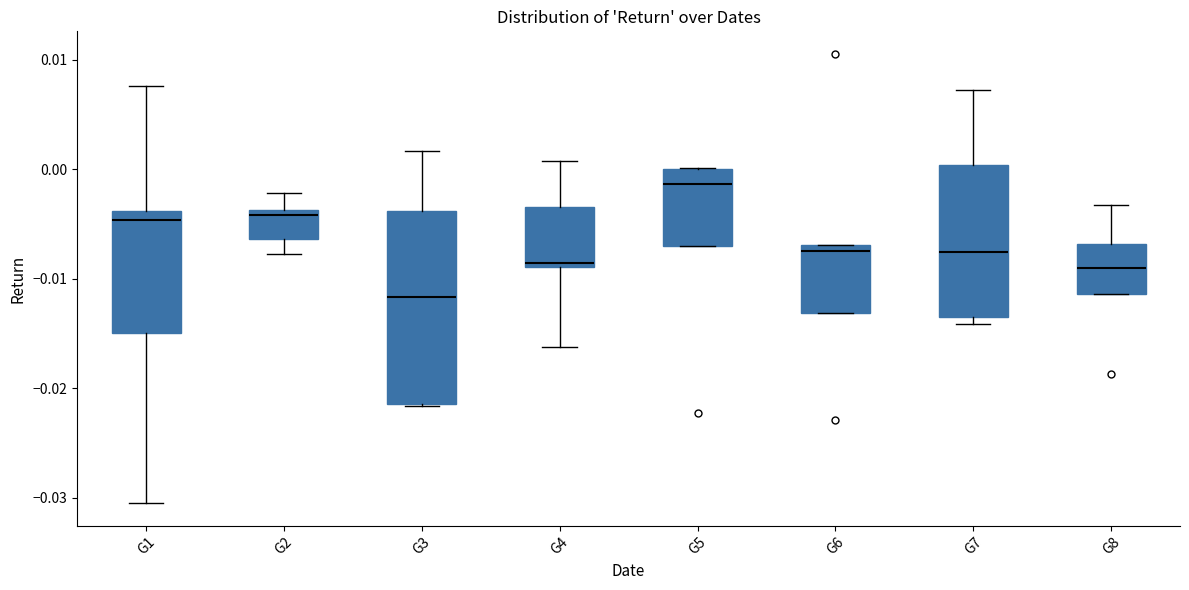

Which box is the tallest, from its lower edge to its upper edge?

G3